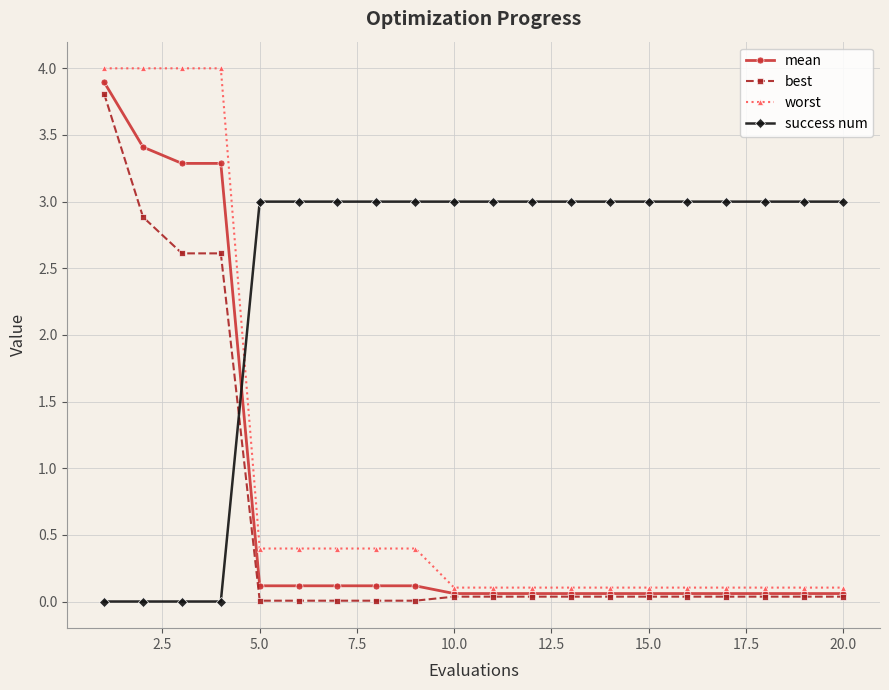

How many data points does each series have?

20